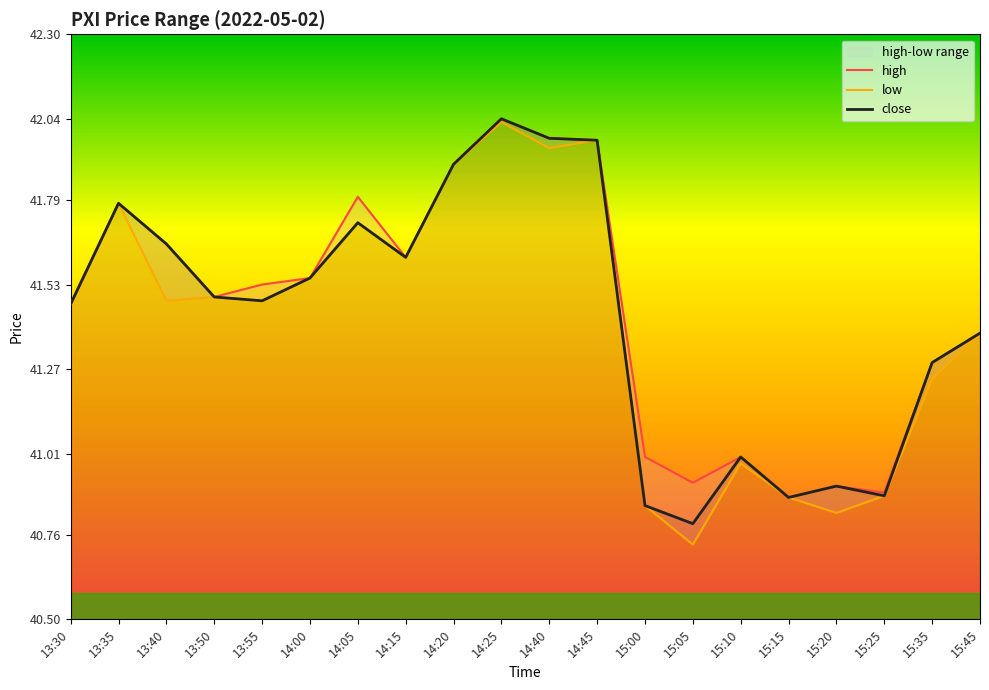

Which label corresponds to the largest value in the chart?

14:25